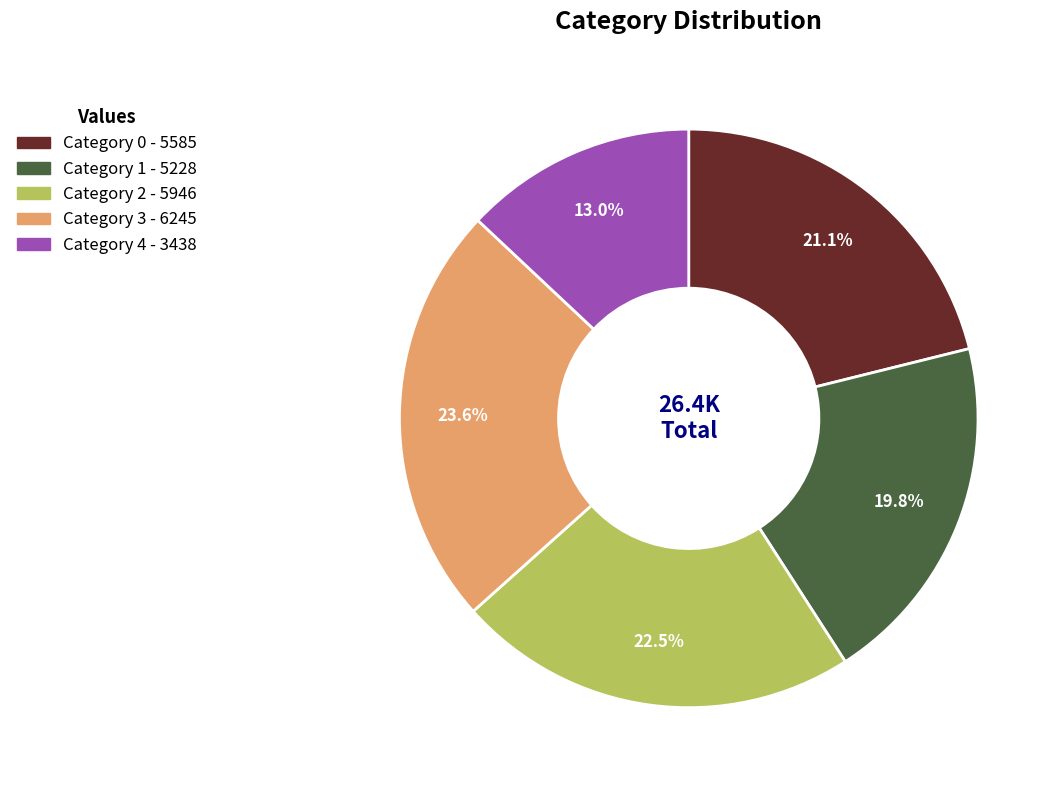

Is there a majority slice in this chart?

No